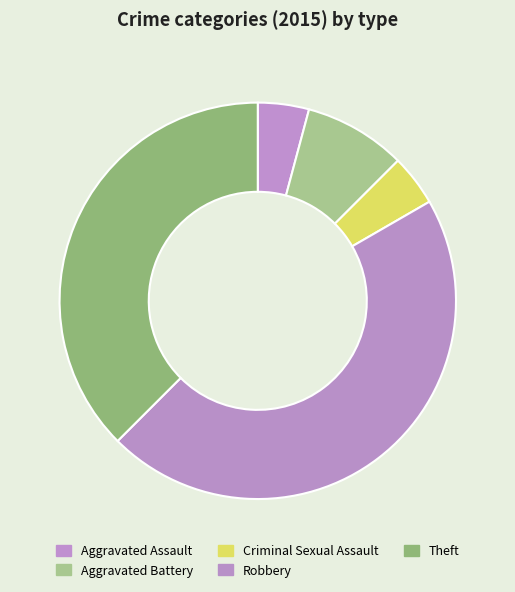

Which slice is the smallest?

Aggravated Assault